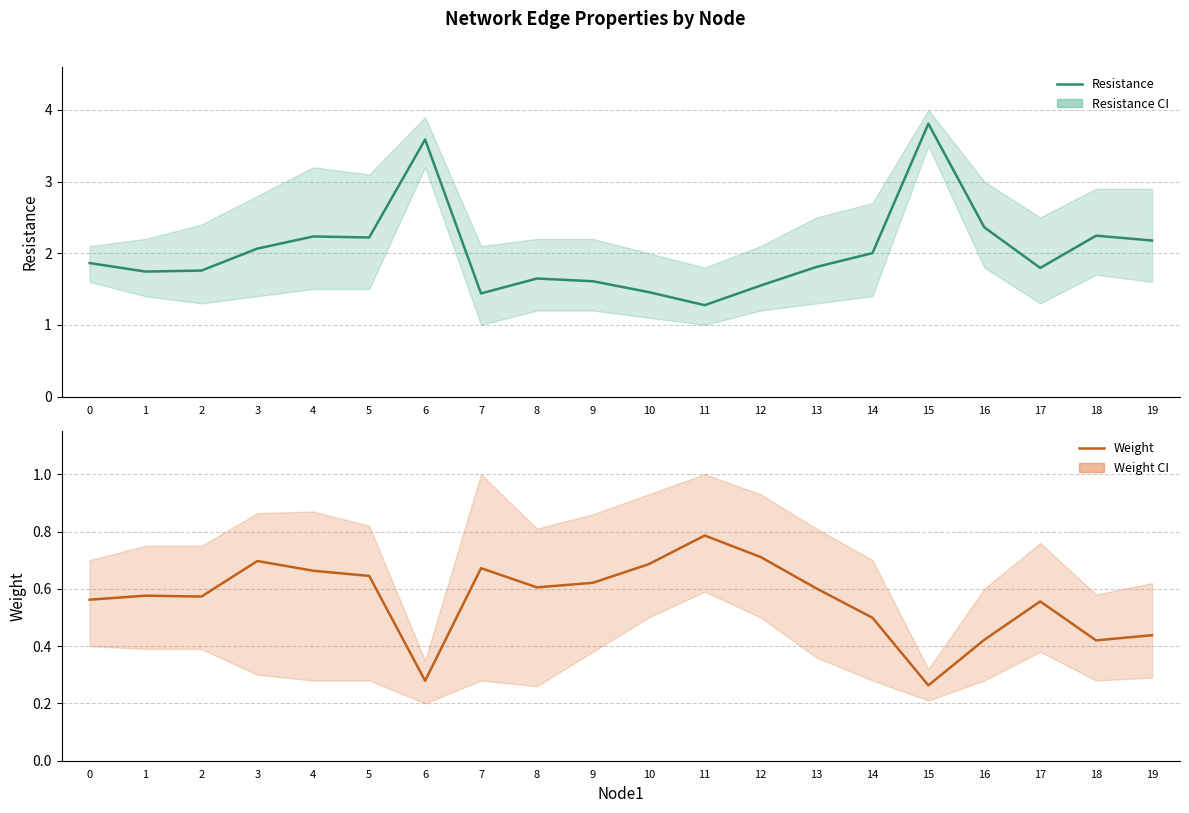

How many lines are shown in the chart?

2